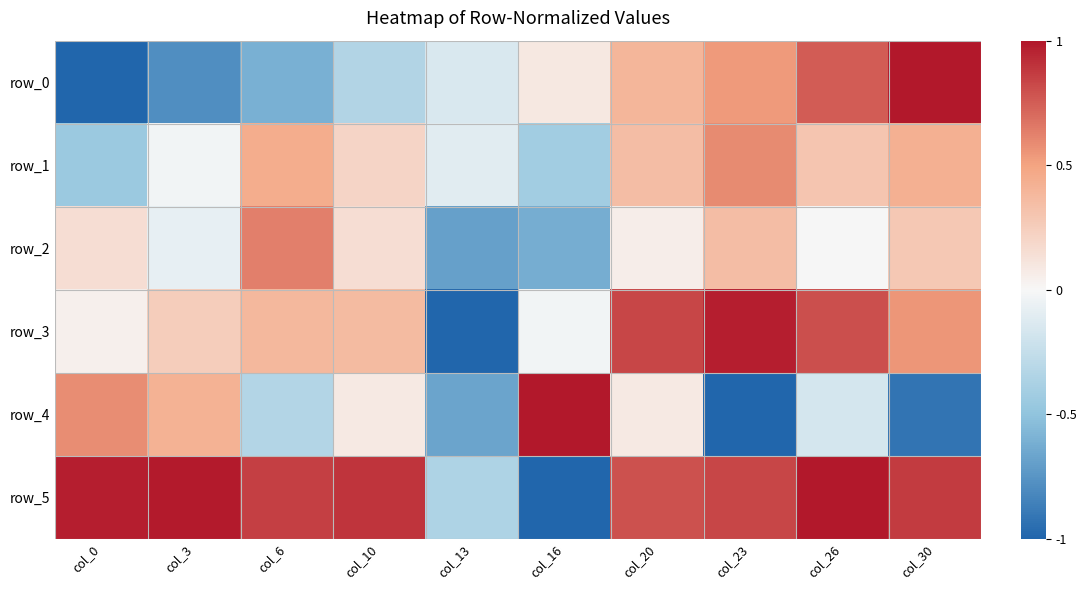

What is the sum of the row_4 values at col_6 and col_30?

-1.2